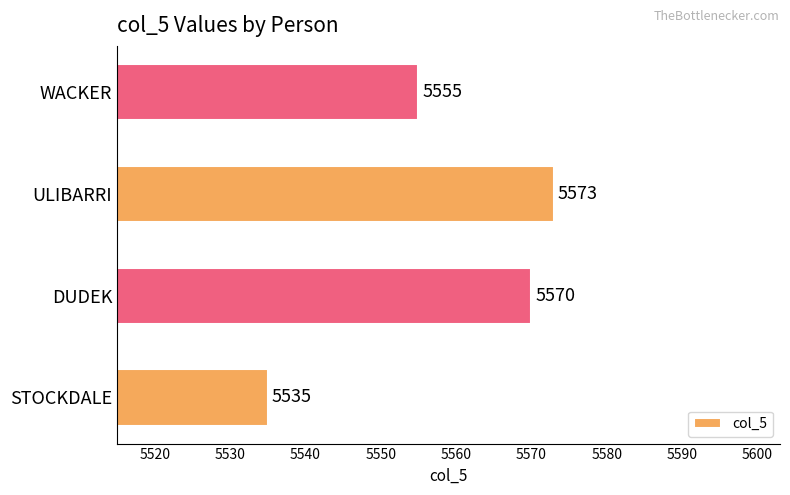

Where is the data nearest to the value 5554?

WACKER